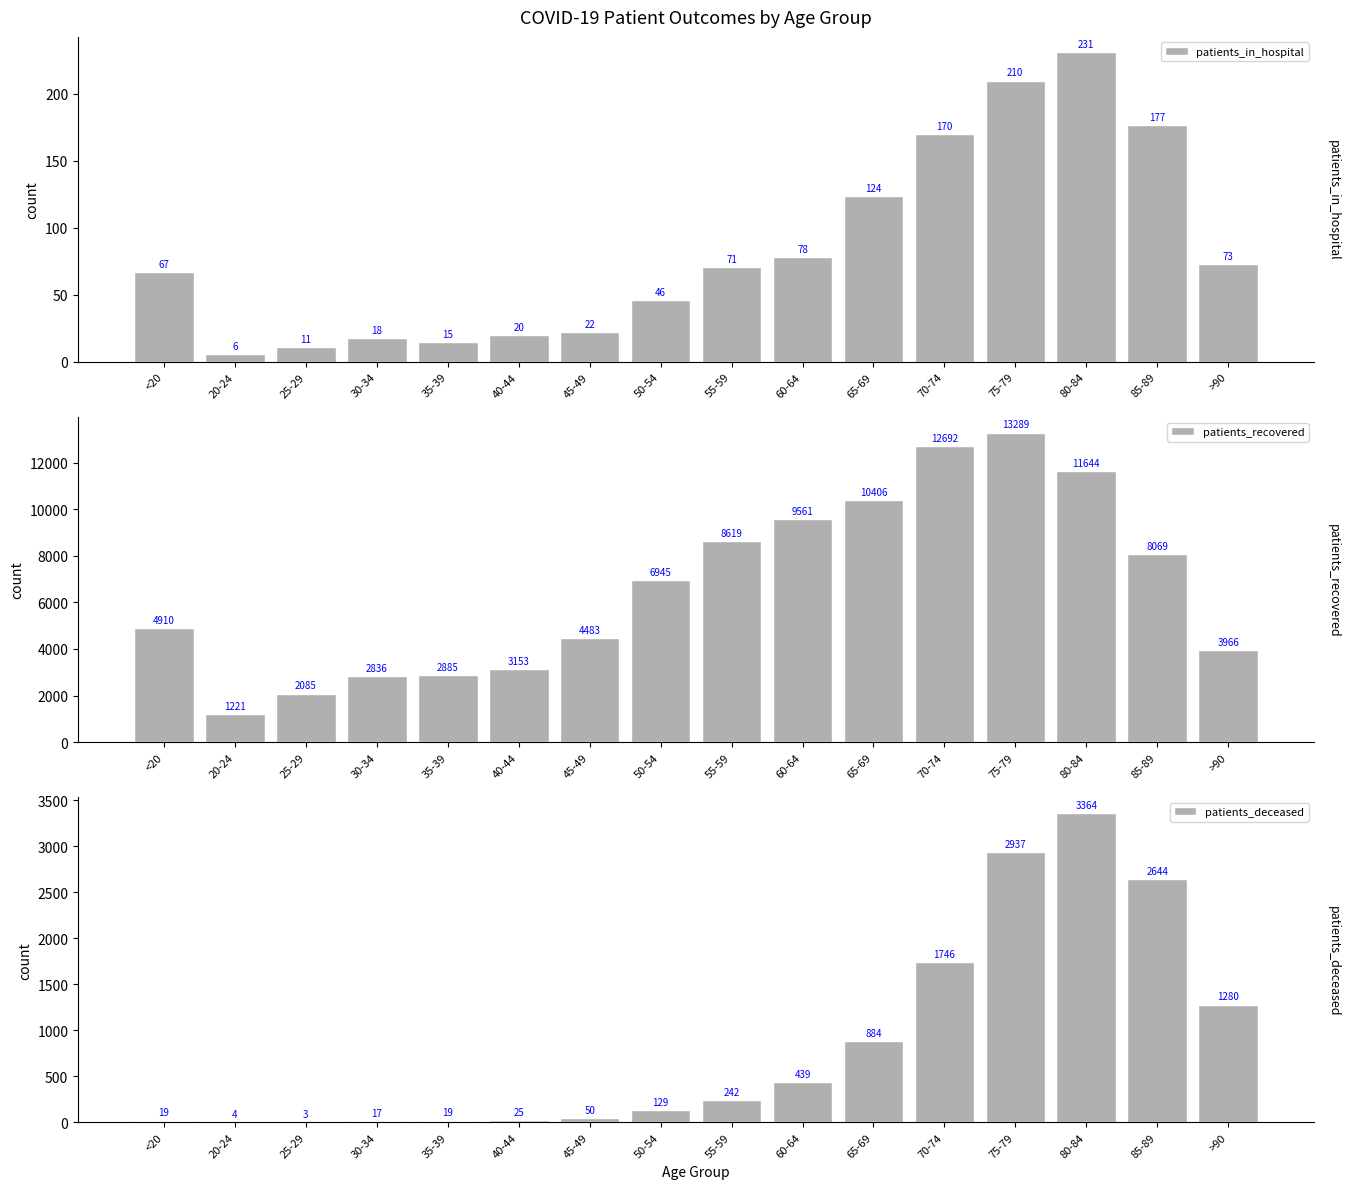

Where does the patients_recovered series first go above 6945?

55-59